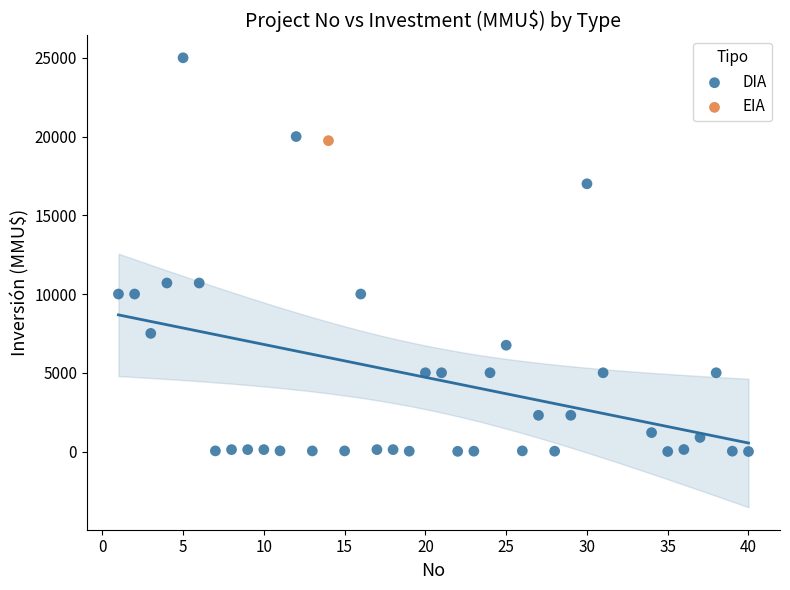

What are all the series names shown in the legend?

DIA, EIA